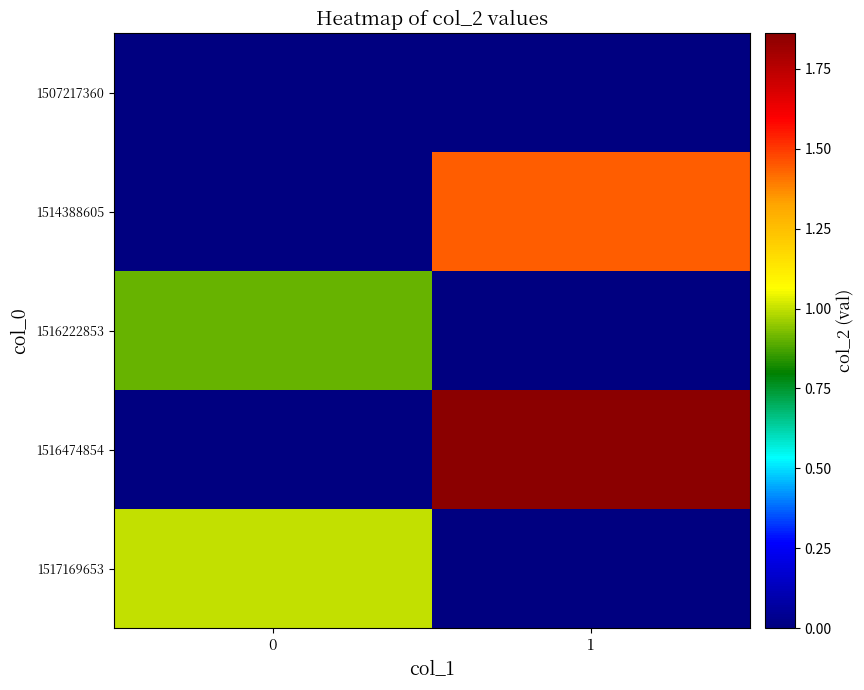

Reading right to left, extract all data points from this chart.

1507217360: 1=0.0	0=0.0
1514388605: 1=1.4	0=0.0
1516222853: 1=0.0	0=0.9
1516474854: 1=1.9	0=0.0
1517169653: 1=0.0	0=1.0